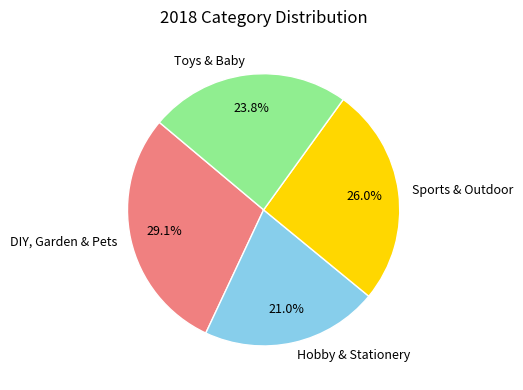

Is Sports & Outdoor the majority of the pie?

No